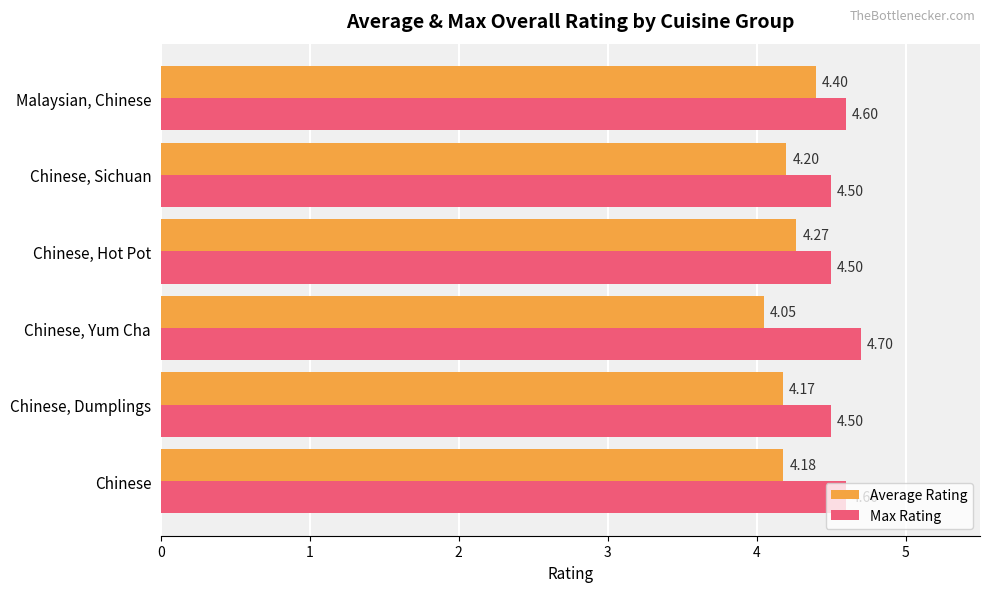

What is the sum of all Average Rating values?

25.3